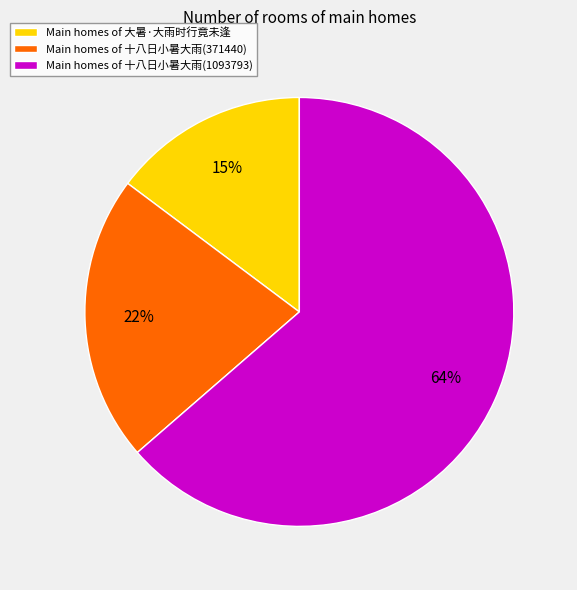

How many segments does this pie chart have?

3